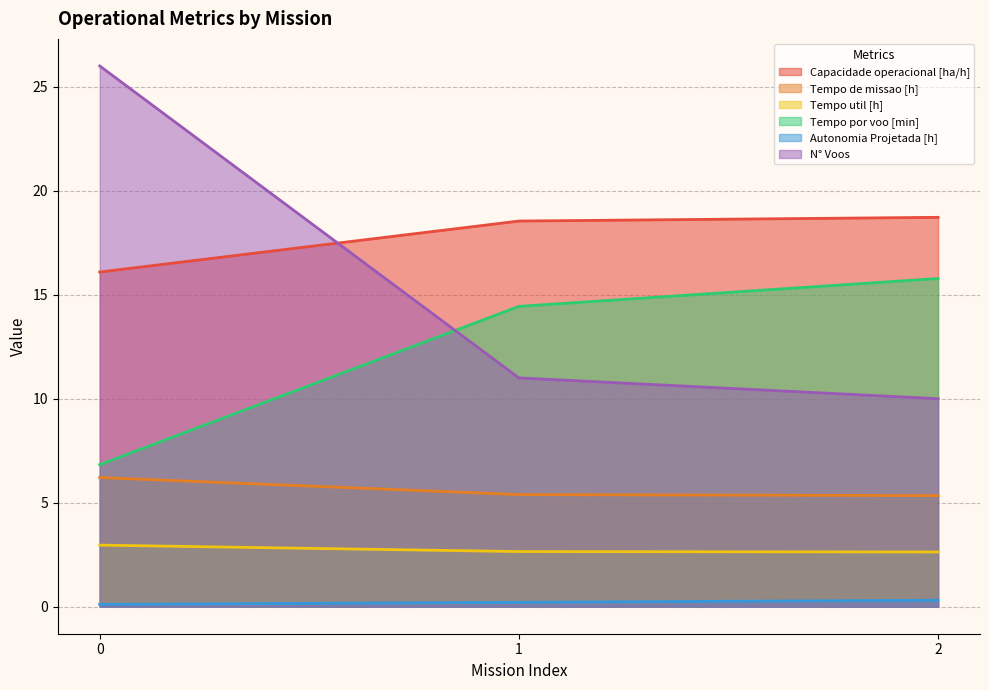

What is the difference between the highest and lowest values at 0?

25.9